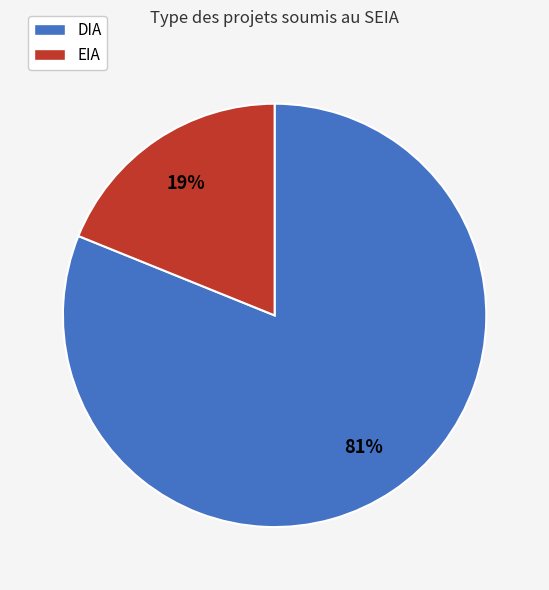

Does DIA represent more than half of the total?

Yes